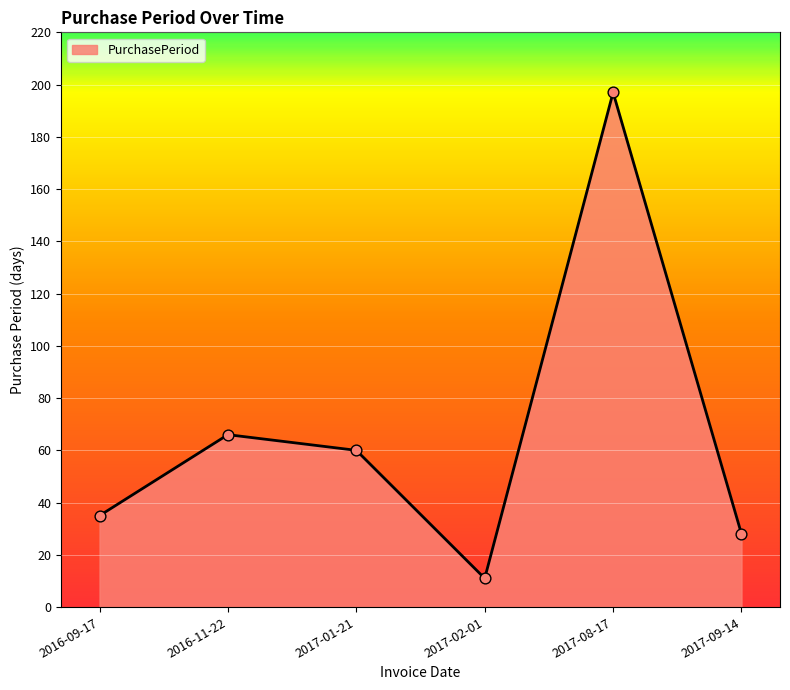

Approximately how many times larger is the value at 2017-09-14 compared to 2016-09-17?

0.8